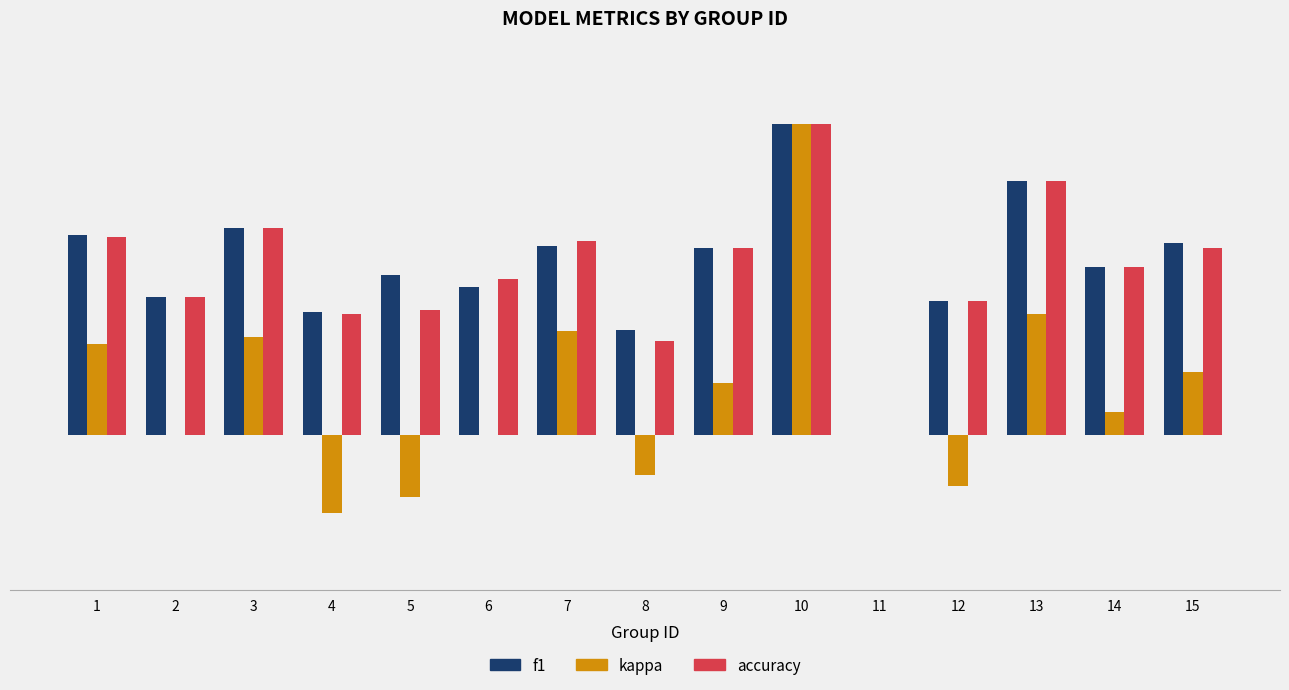

Which label corresponds to the smallest value in the chart?

4